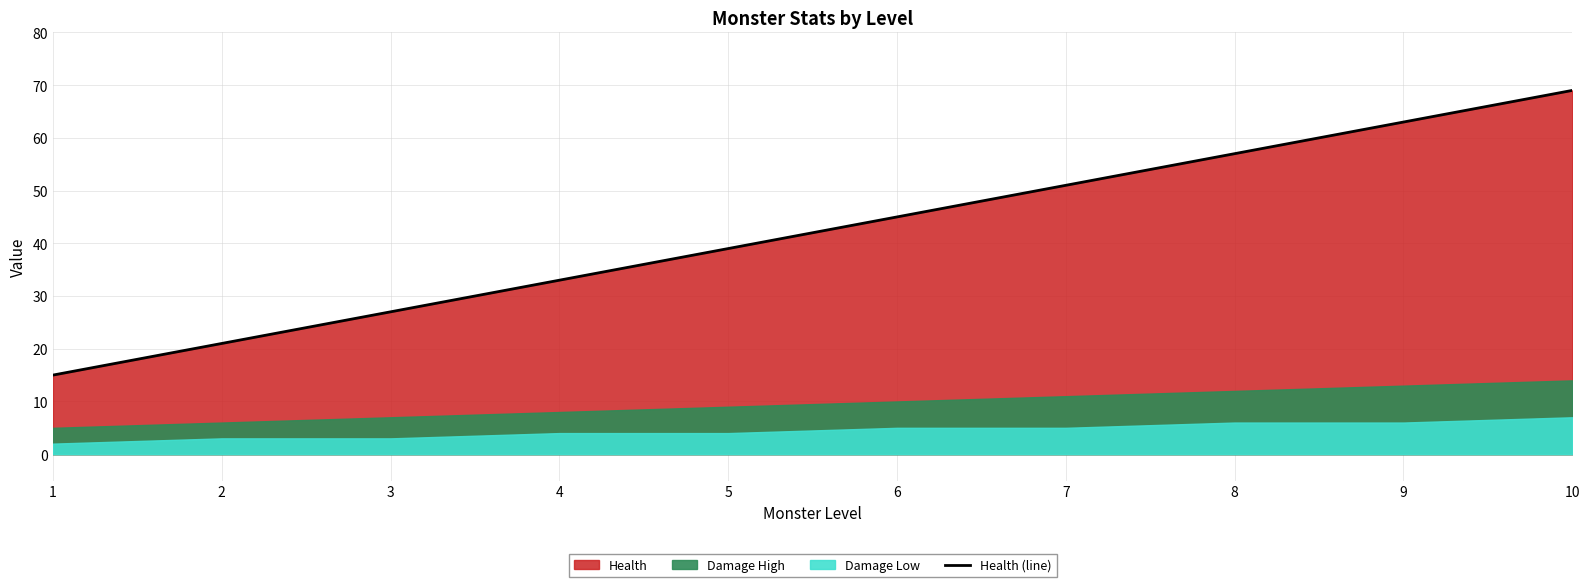

What is the maximum value shown in the chart?

69